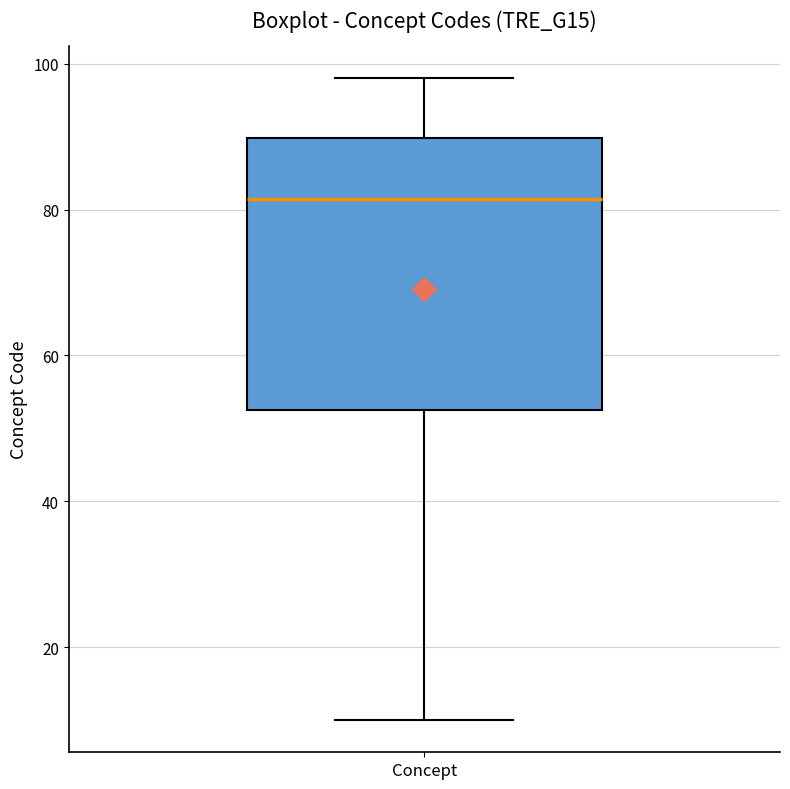

Read this box plot against the y-axis: the position of the median line, the range covered by the box, and the ends of both whiskers. The values are not printed on the chart, so give them approximately, as read against the axis.

median 82, box 52 to 90, whiskers 10 to 98